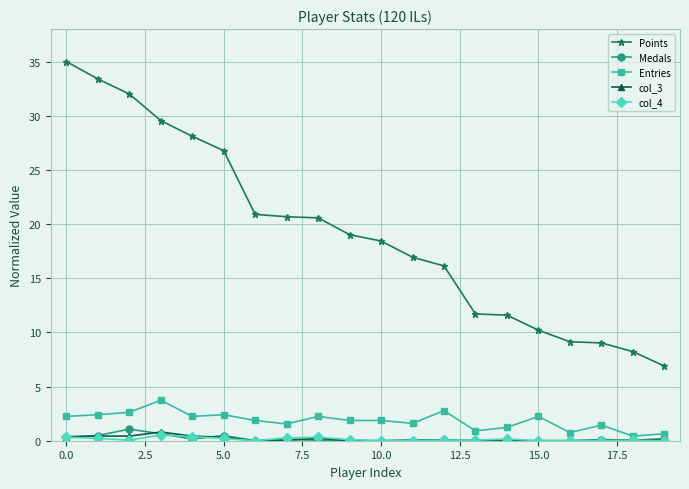

What is the value of the Points point at the 5th from the left?

28.1